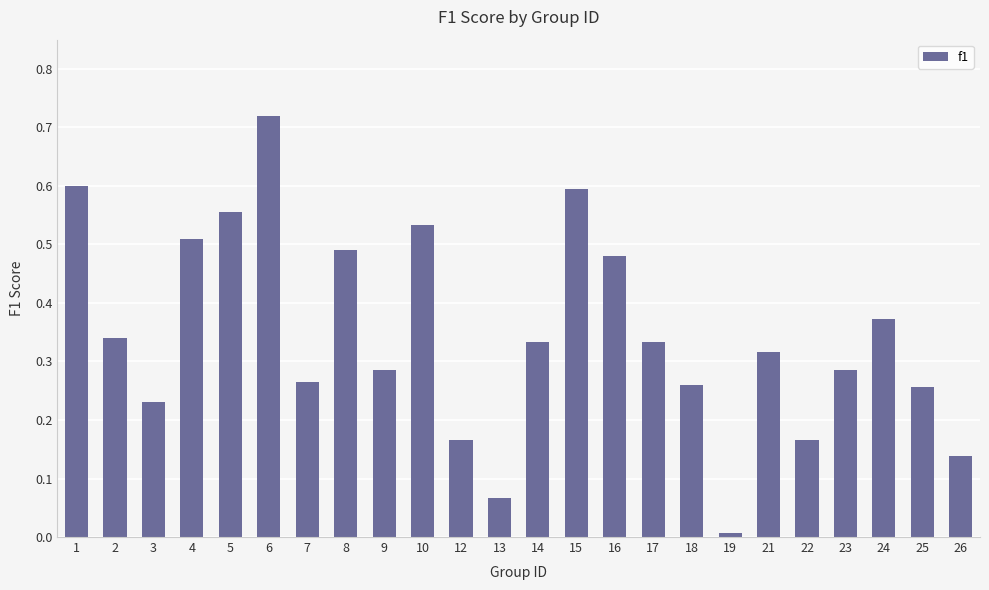

What is the change in value from 15 to 26?

-0.5